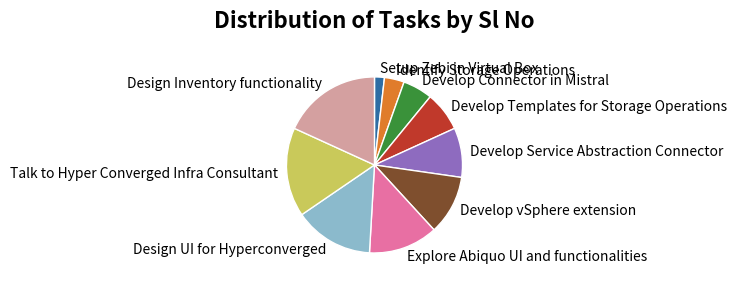

True or false: Develop Service Abstraction Connector accounts for 22% of the total.

False